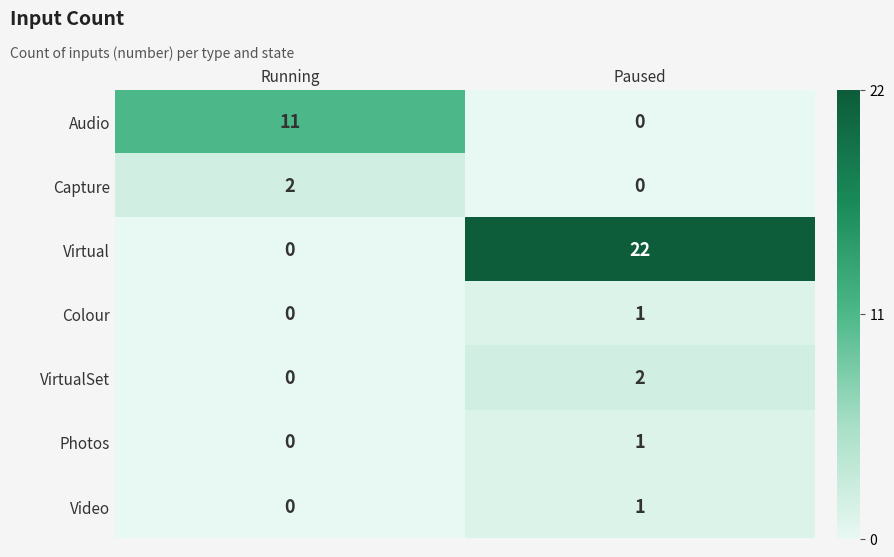

At how many categories does at least one series exceed 3?

2